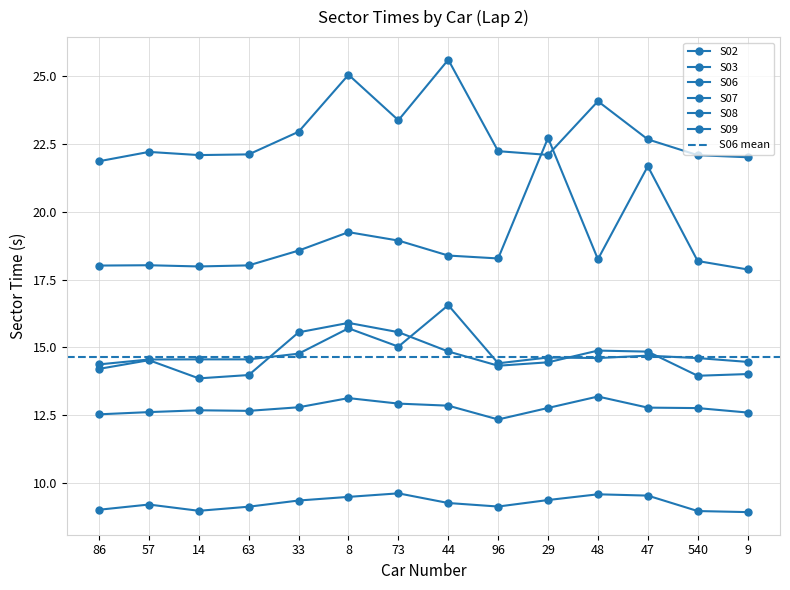

What is the difference between the highest and lowest values at 73?

13.7